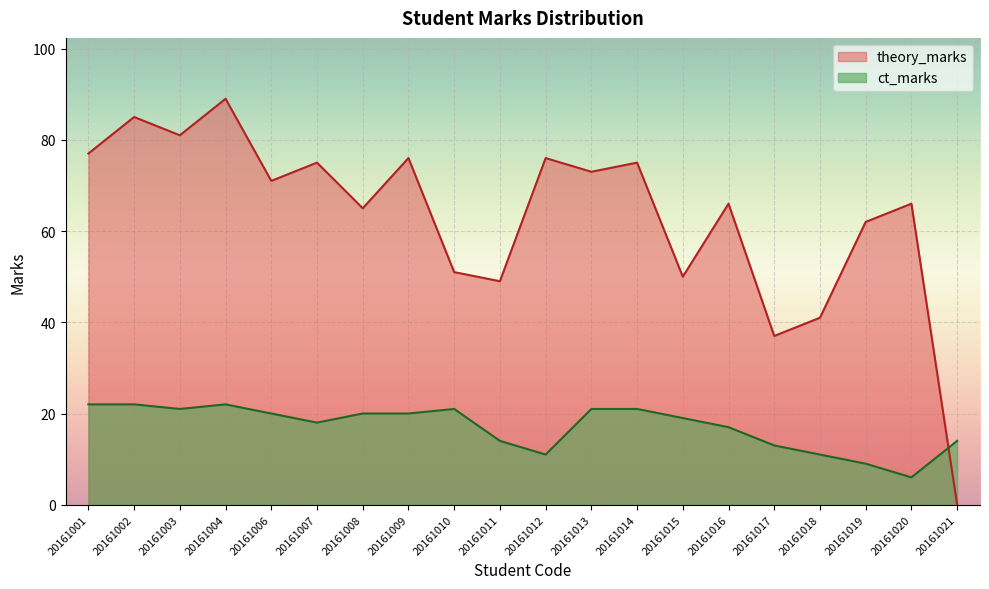

Where is the first local minimum for theory_marks?

20161003